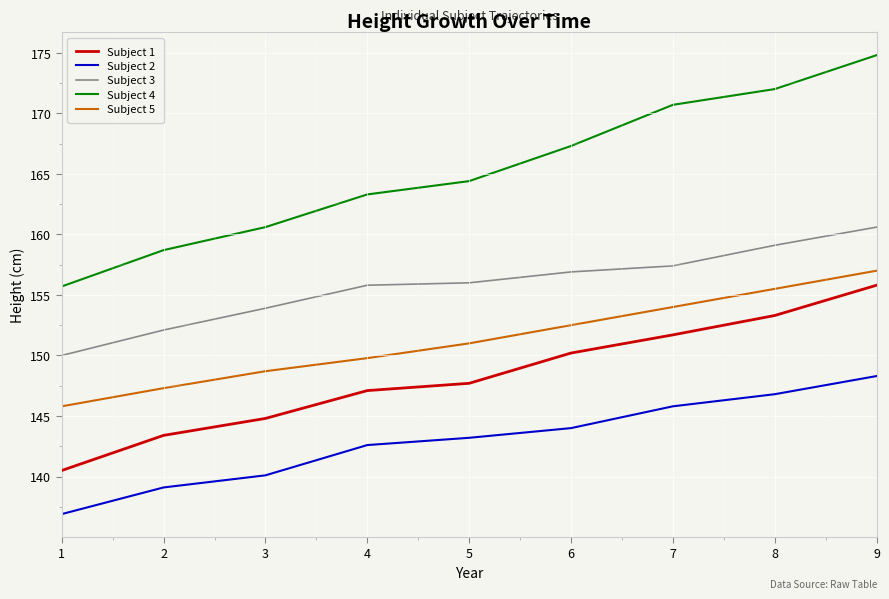

Which series has the largest total across all categories?

Subject 4